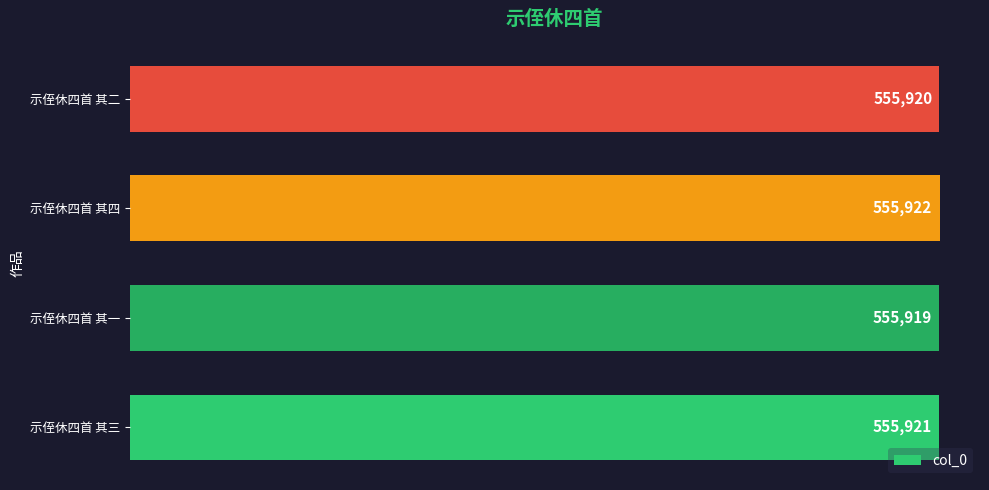

What is the difference between the maximum and minimum values?

3